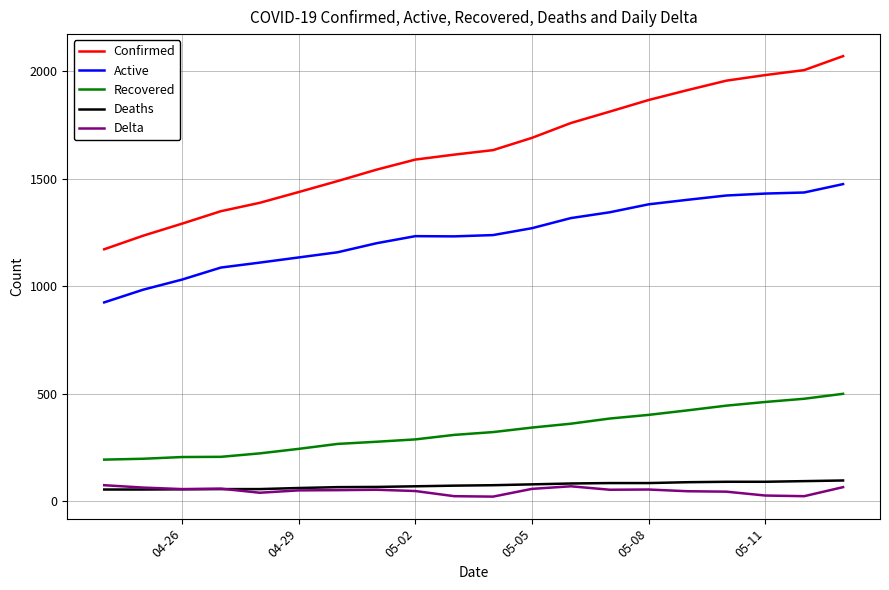

Which series has the largest range (max minus min)?

Confirmed